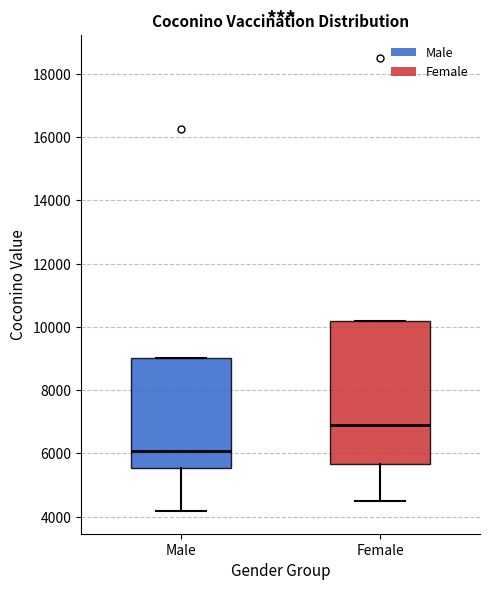

Which box is the tallest, from its lower edge to its upper edge?

Female